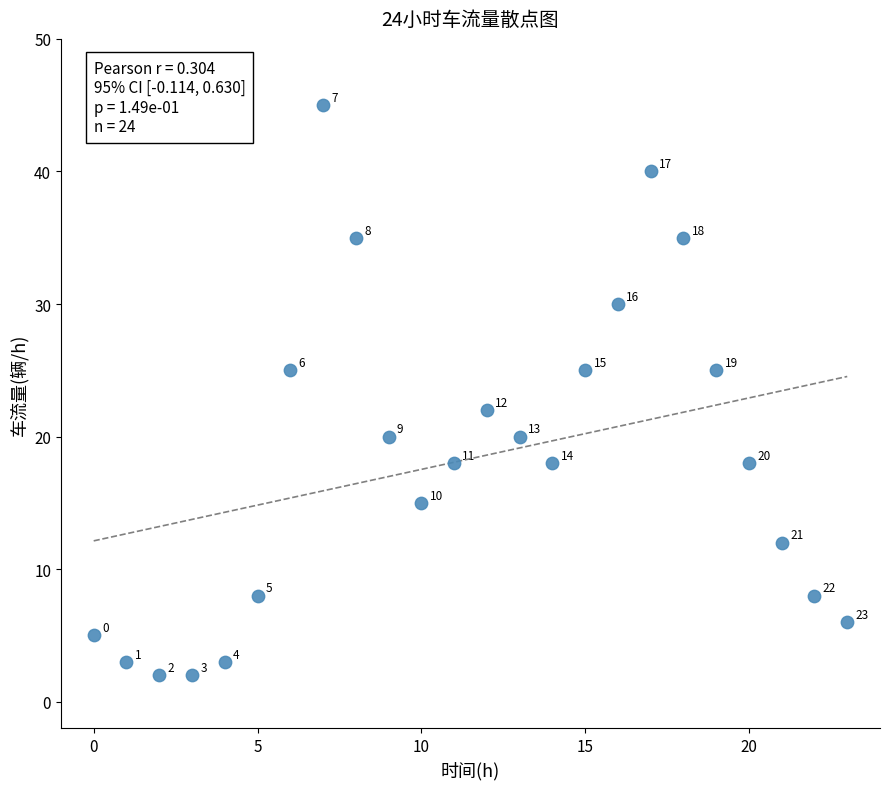

What is the range of Y values (max minus min)?

43